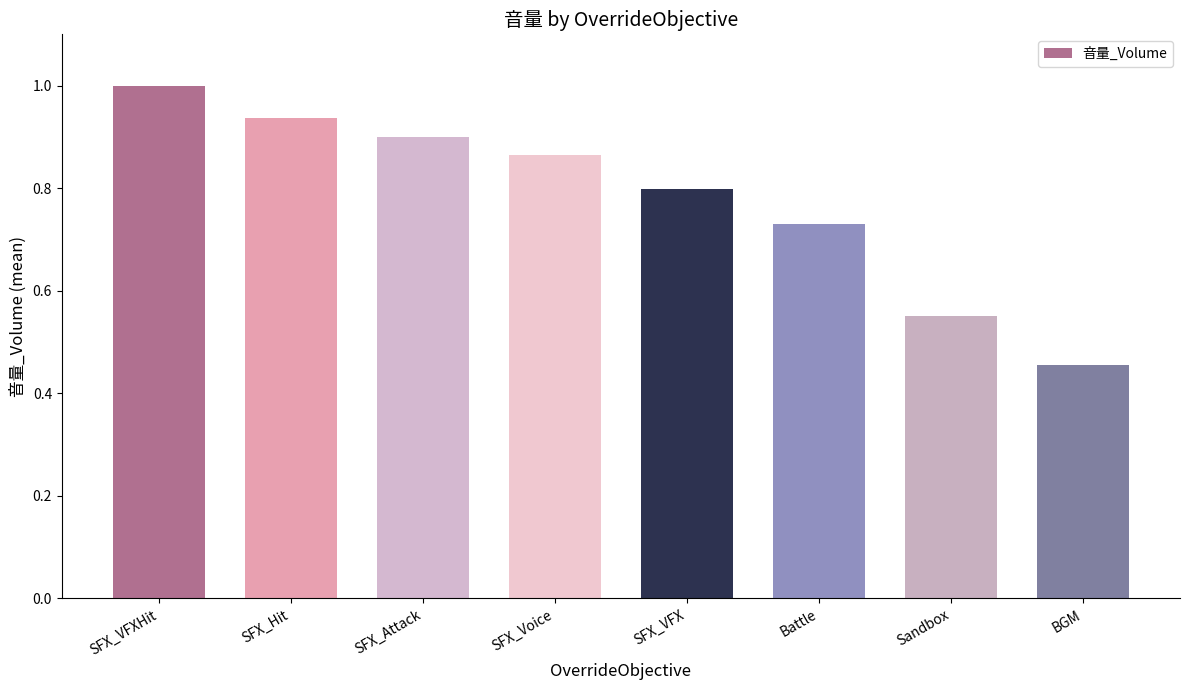

What is the greatest value displayed?

1.0